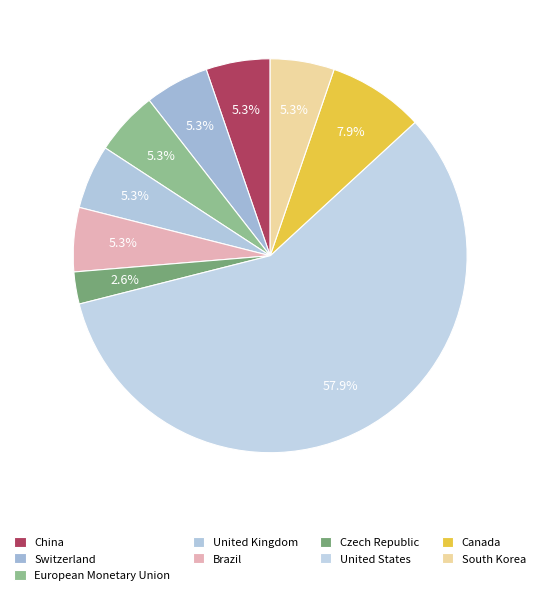

Is it true that European Monetary Union is 1% of the pie?

False